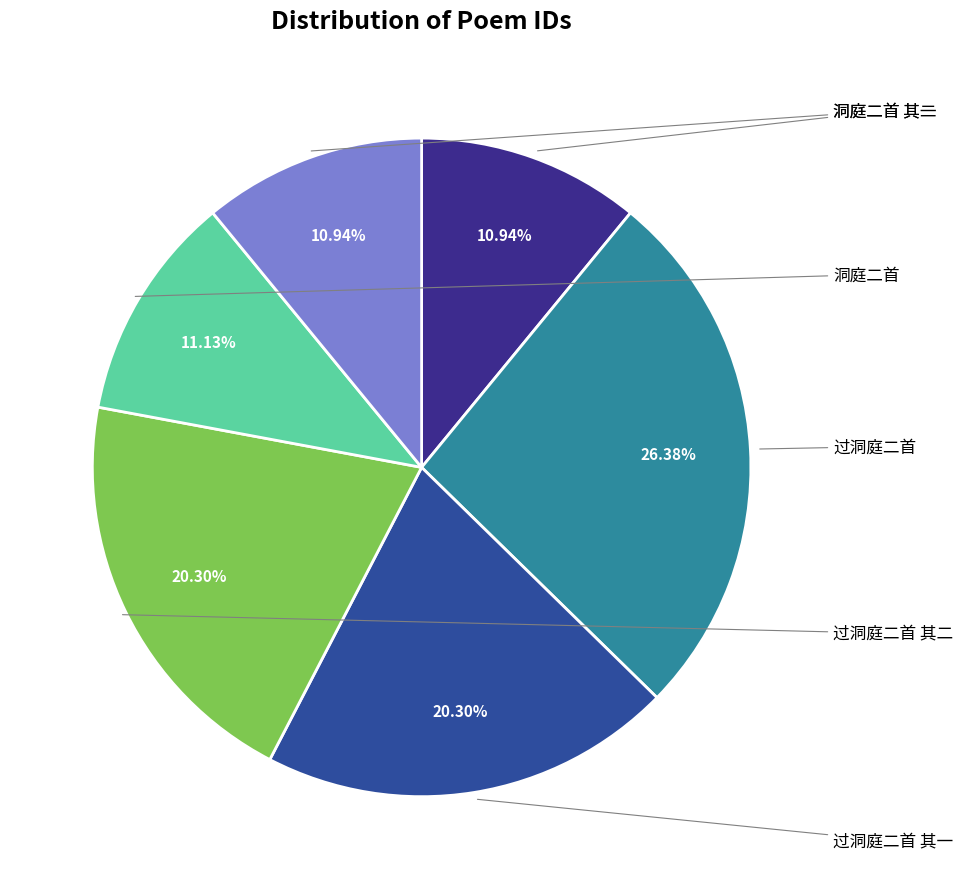

Does any single category account for the majority?

No